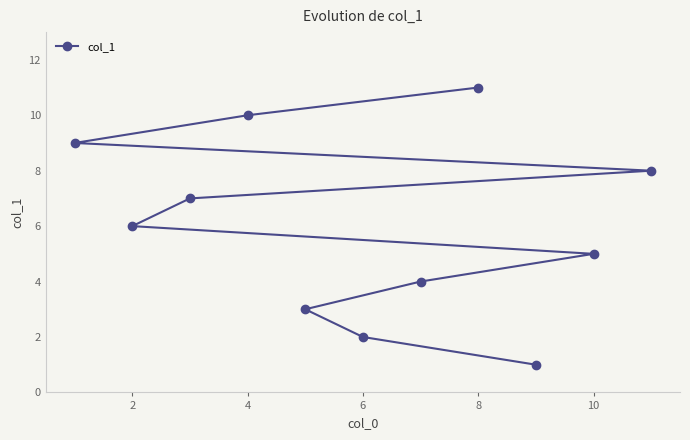

What is the change in value from 2 to 4?

+4